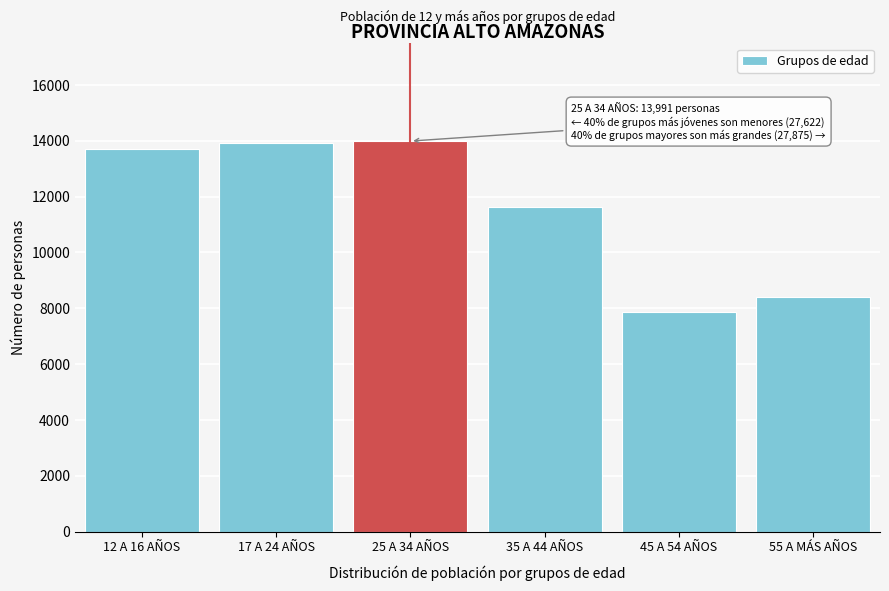

What is the approximate value at 12 A 16 AÑOS, to the nearest 100?

13700